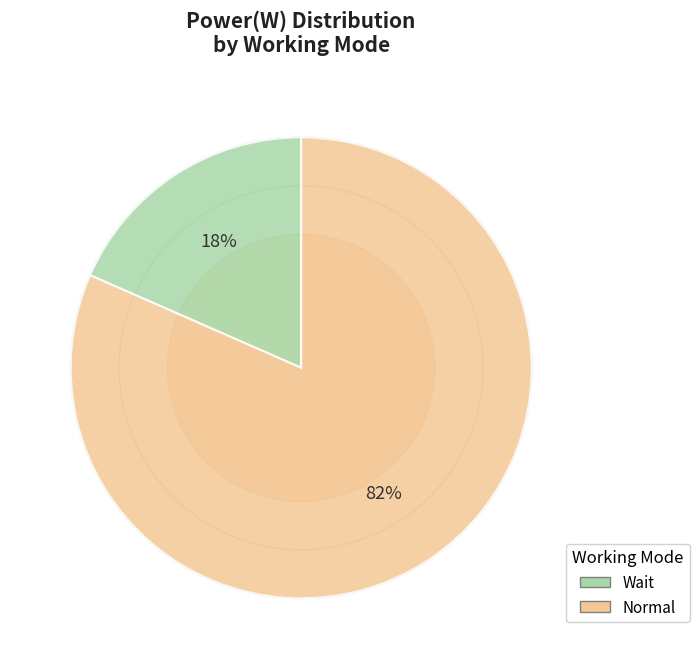

Which category accounts for the majority?

Normal